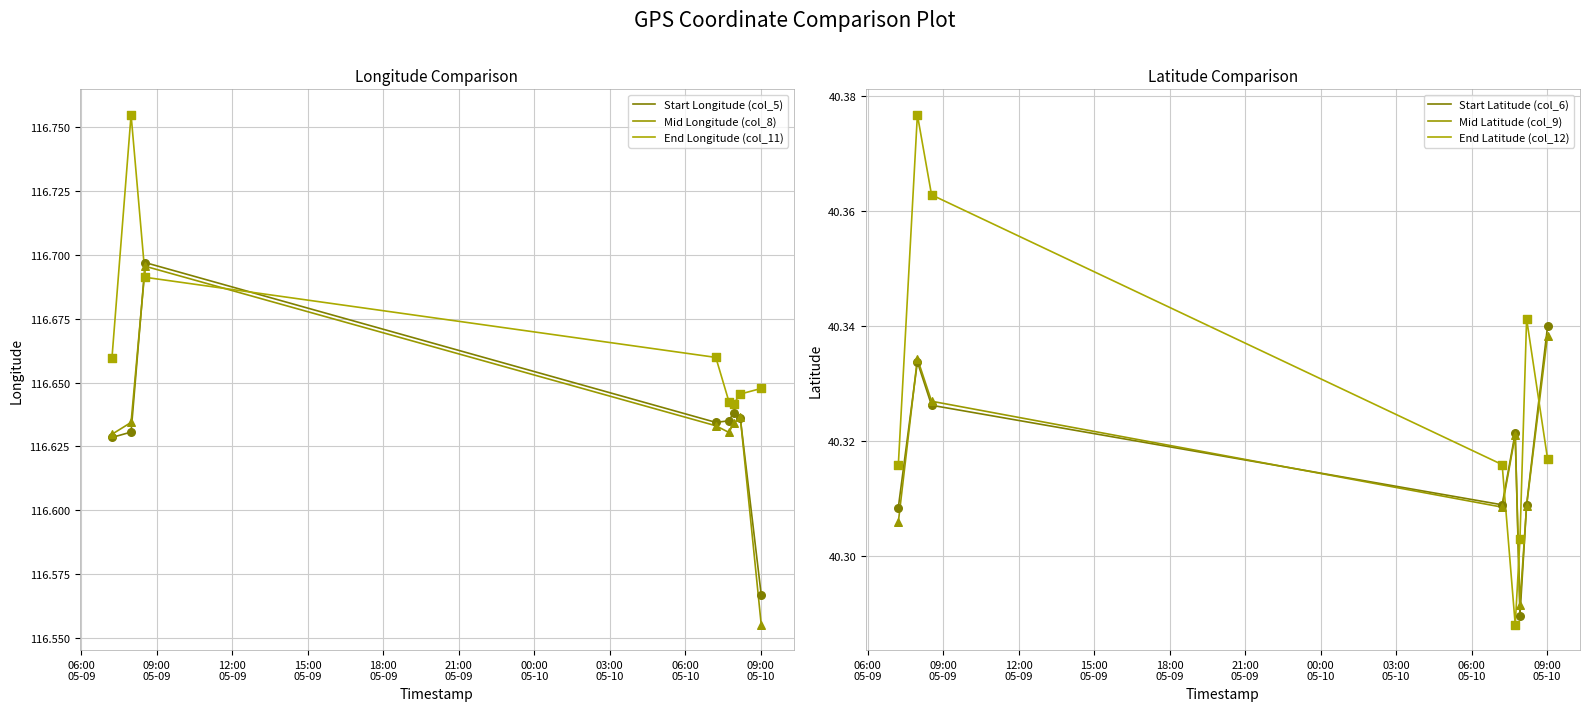

Which series reaches the minimum Y coordinate?

End Latitude (col_12)